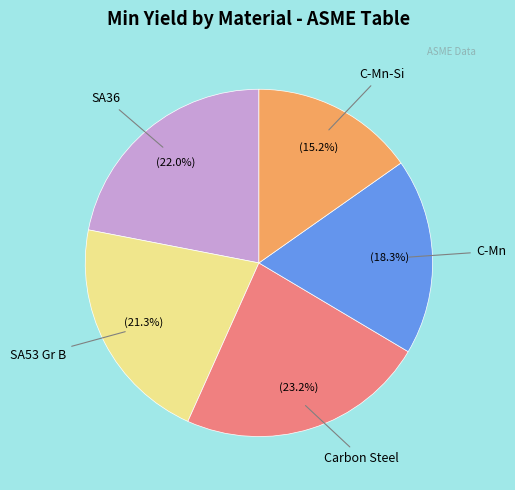

How many segments does this pie chart have?

5